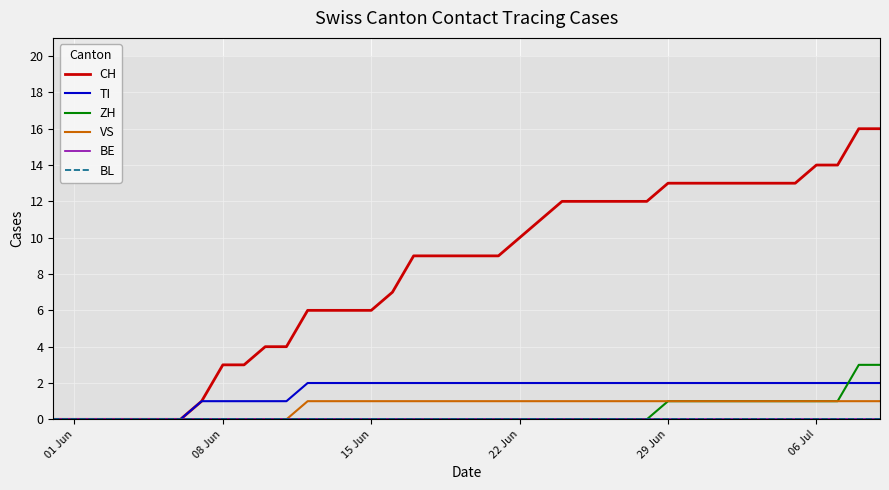

Reading left to right, list all the values displayed in this chart.

CH: 0	0	0	0	0	0	0	1	3	3	4	4	6	6	6	6	7	9	9	9	9	9	10	11	12	12	12	12	12	13	13	13	13	13	13	13	14	14	16	16
TI: 0	0	0	0	0	0	0	1	1	1	1	1	2	2	2	2	2	2	2	2	2	2	2	2	2	2	2	2	2	2	2	2	2	2	2	2	2	2	2	2
ZH: 0	0	0	0	0	0	0	0	0	0	0	0	0	0	0	0	0	0	0	0	0	0	0	0	0	0	0	0	0	1	1	1	1	1	1	1	1	1	3	3
VS: 0	0	0	0	0	0	0	0	0	0	0	0	1	1	1	1	1	1	1	1	1	1	1	1	1	1	1	1	1	1	1	1	1	1	1	1	1	1	1	1
BE: 0	0	0	0	0	0	0	0	0	0	0	0	0	0	0	0	0	0	0	0	0	0	0	0	0	0	0	0	0	0	0	0	0	0	0	0	0	0	0	0
BL: 0	0	0	0	0	0	0	0	0	0	0	0	0	0	0	0	0	0	0	0	0	0	0	0	0	0	0	0	0	0	0	0	0	0	0	0	0	0	0	0